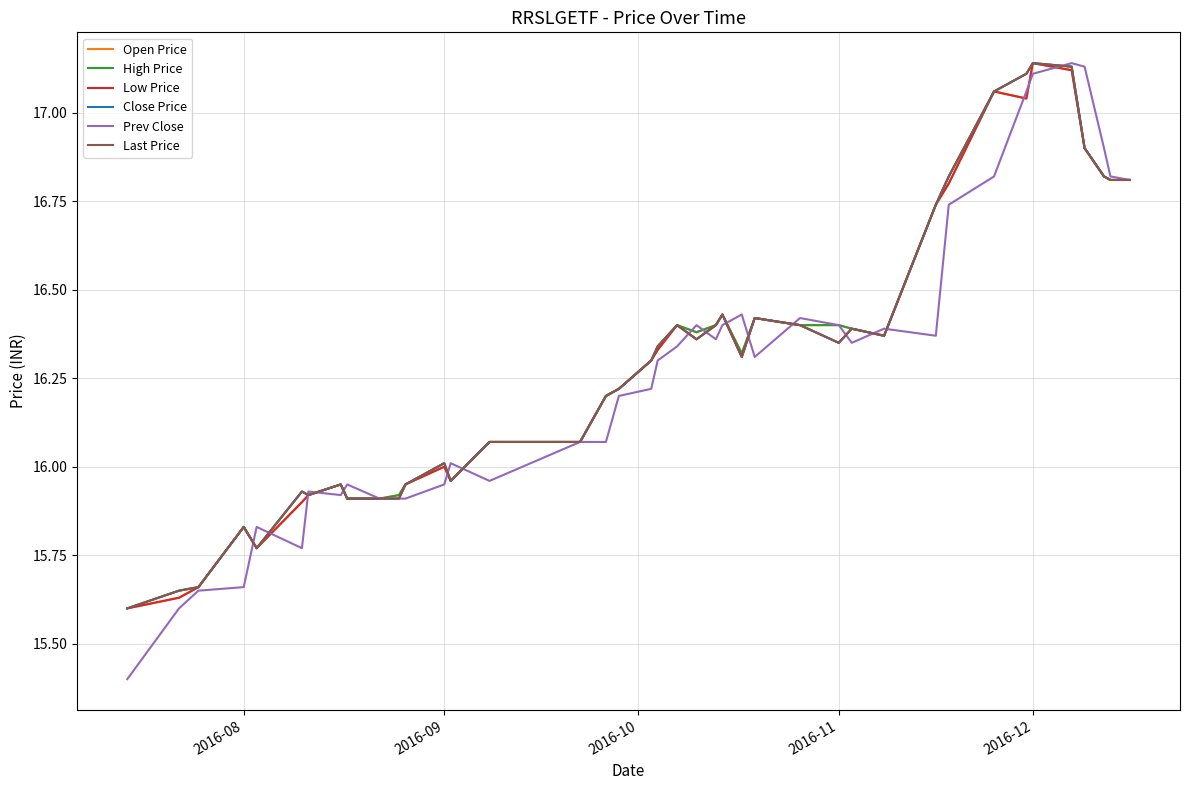

Does the chart have visible grid lines?

Yes